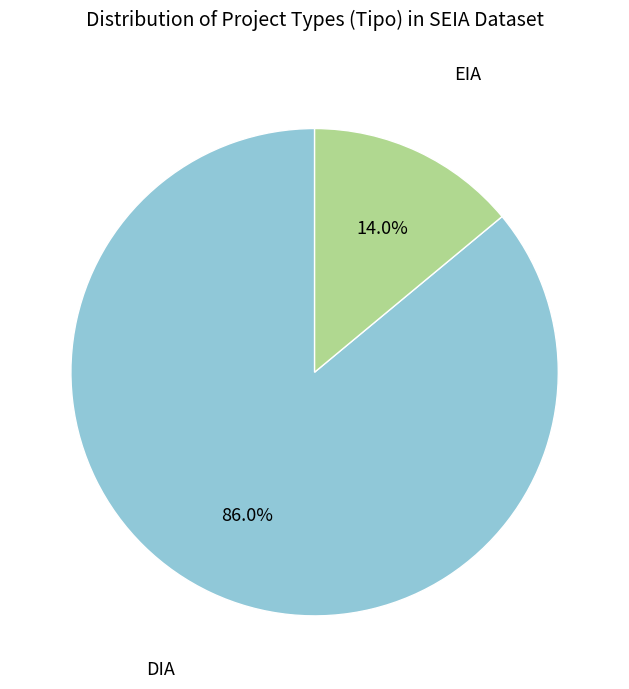

The EIA slice represents 14% of the pie. True or false?

True